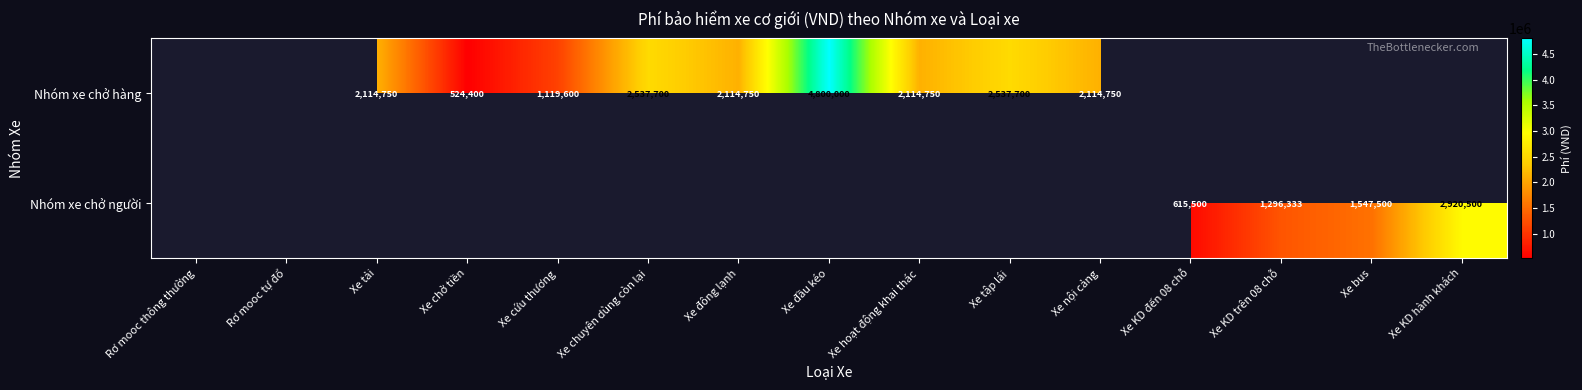

The value of Nhóm xe chở hàng at Xe đông lạnh is 718712. True or false?

False